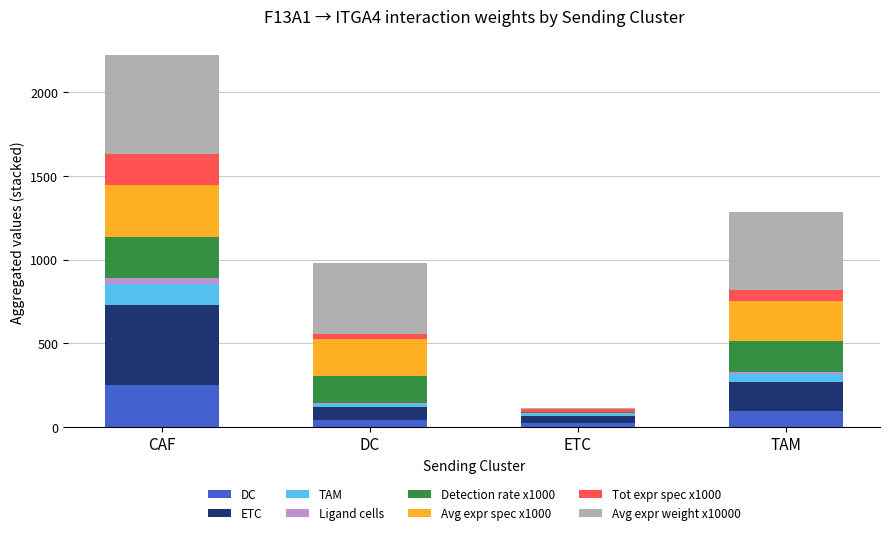

At which category is the sum across all series the highest?

CAF